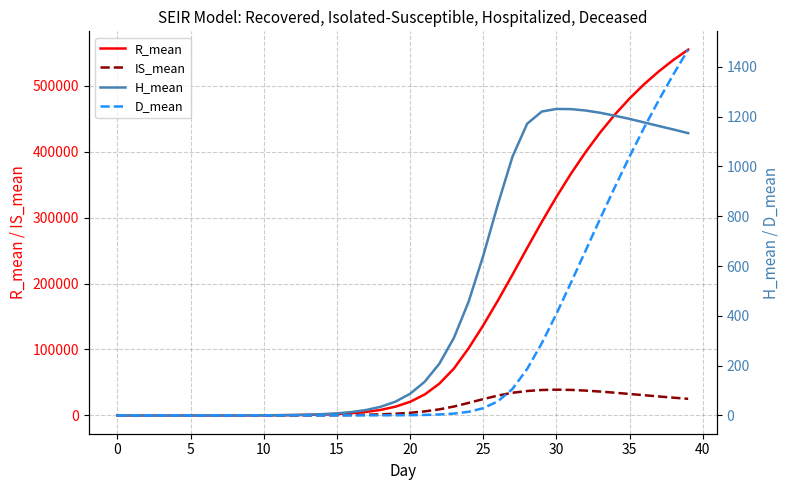

How many values in the IS_mean series exceed 3990?

20